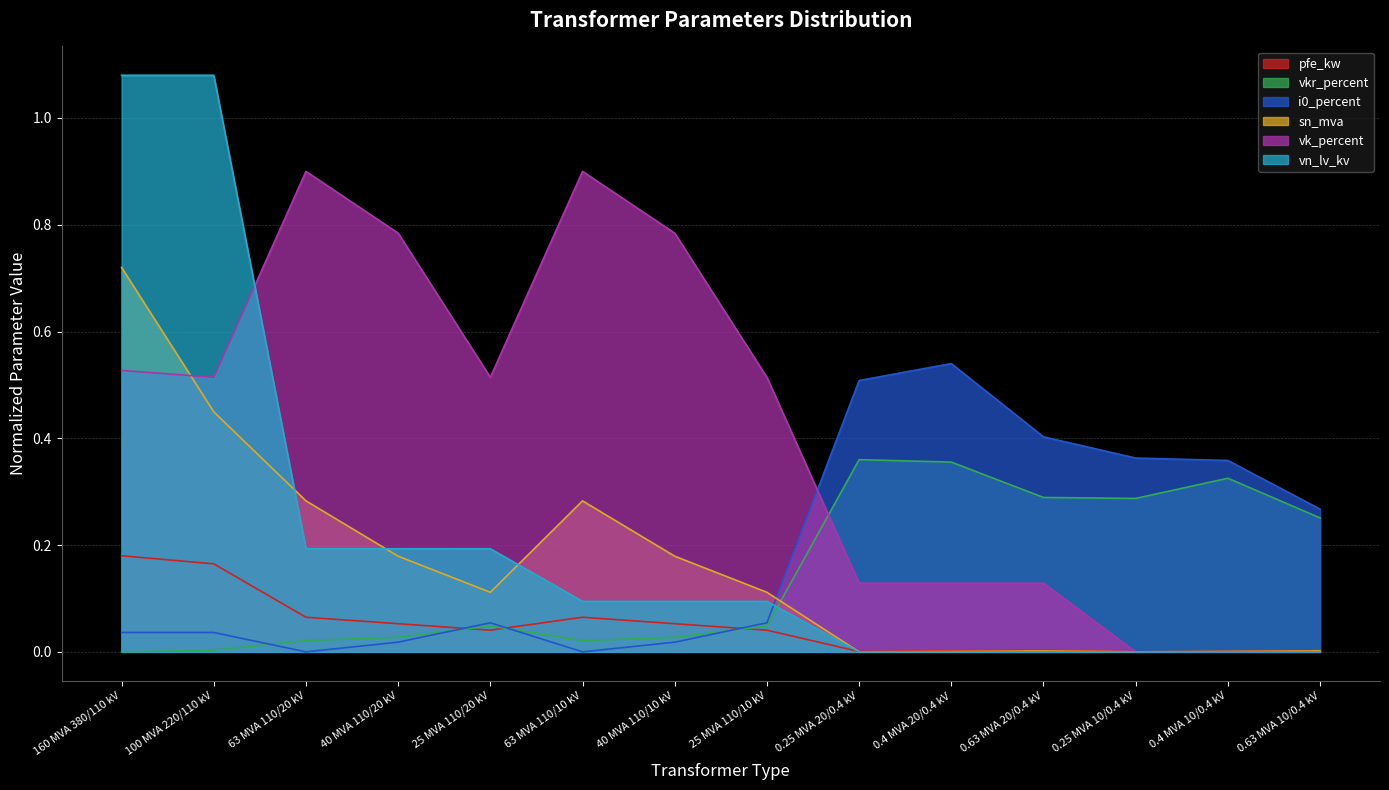

Which series changed the most between 40 MVA 110/20 kV and 0.63 MVA 10/0.4 kV?

vk_percent